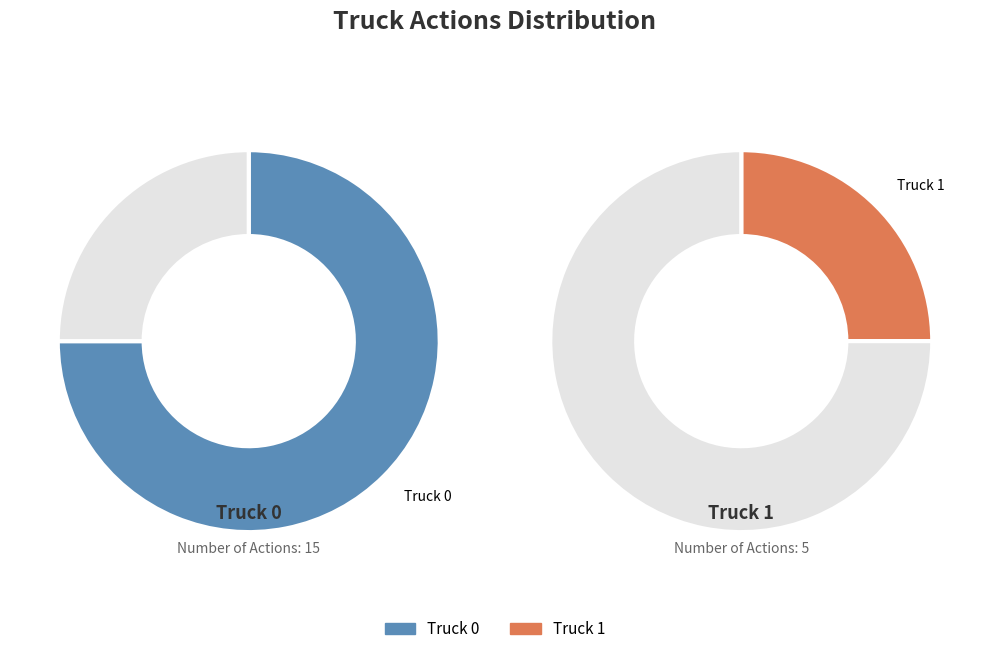

True or false: Truck 0 accounts for 88% of the total.

False